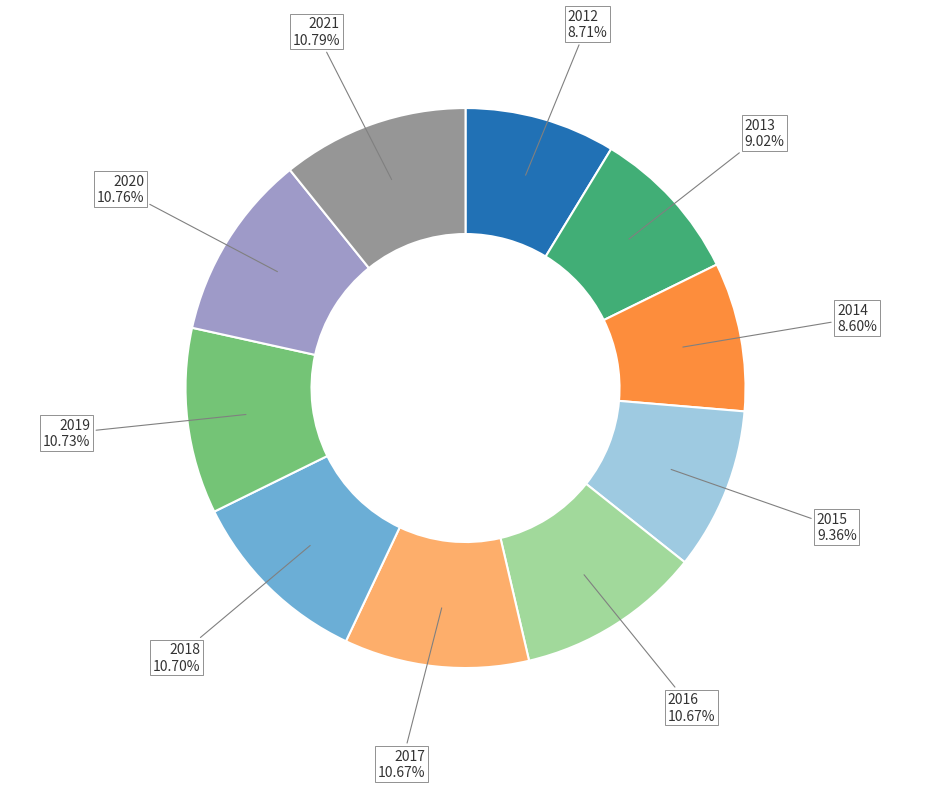

Does any single category account for the majority?

No